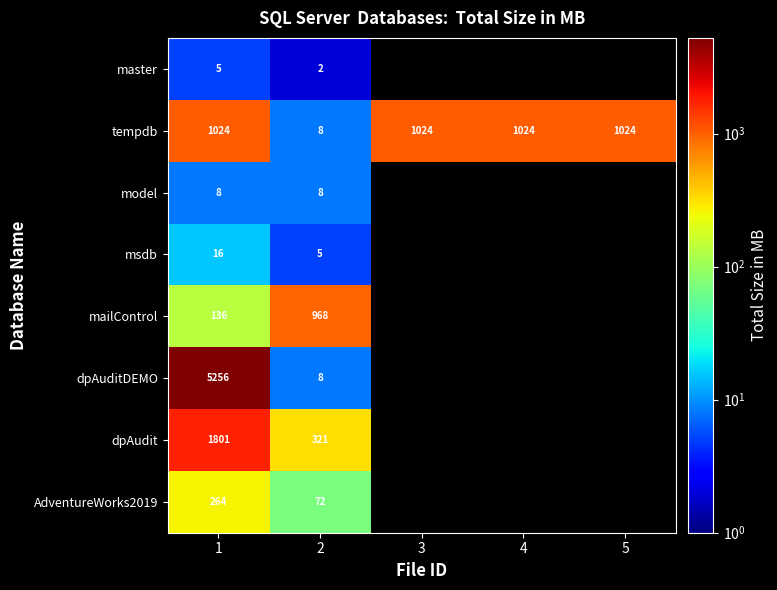

What is the spread (max minus min) of values at 2?

966